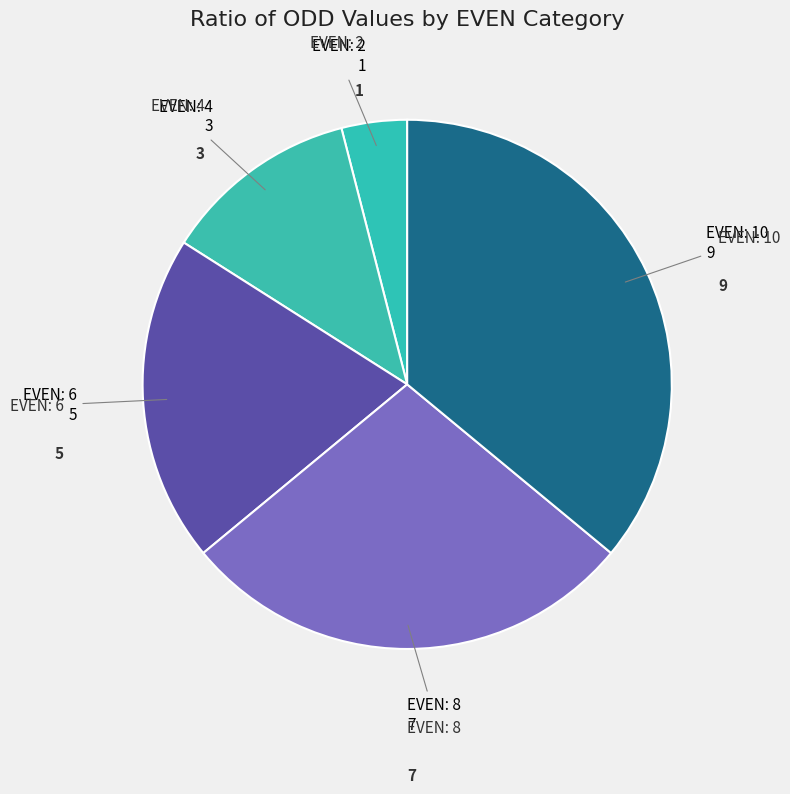

How many segments does this pie chart have?

5